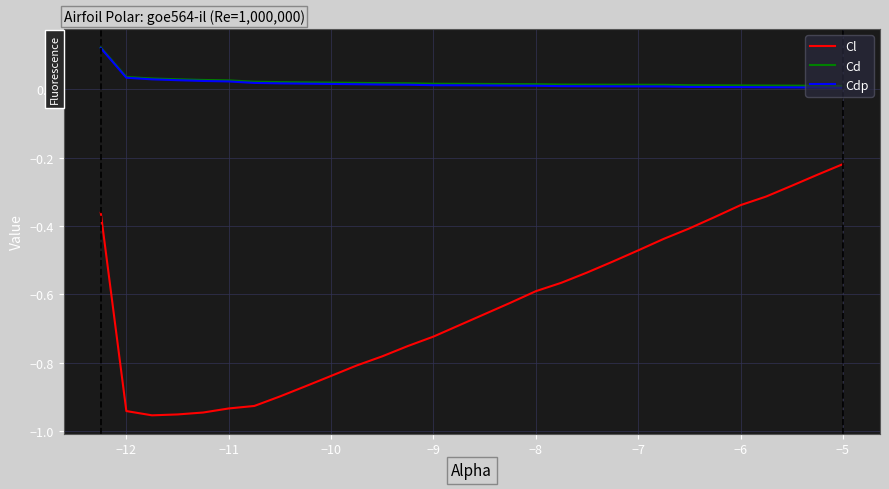

Which series has the widest spread of values?

Cl